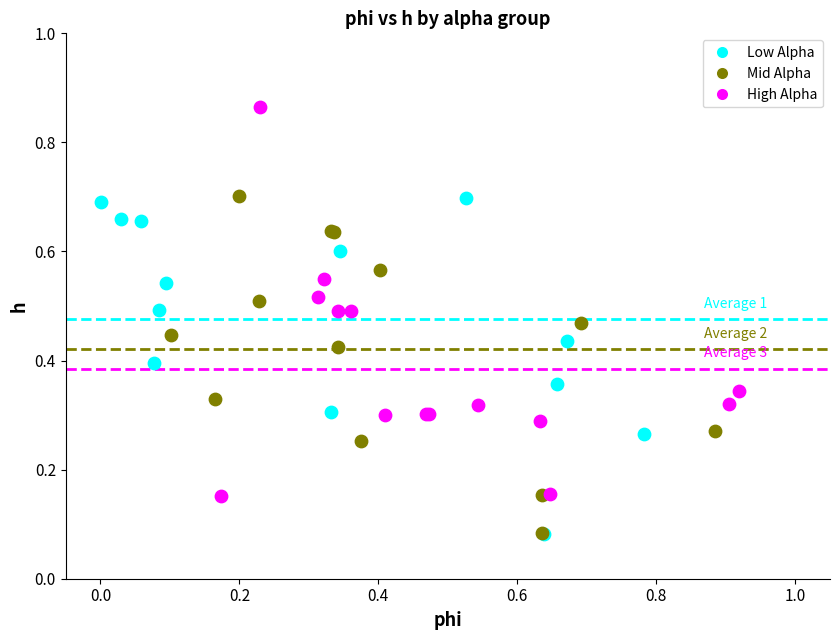

Which series has the largest Y range (max minus min)?

High Alpha